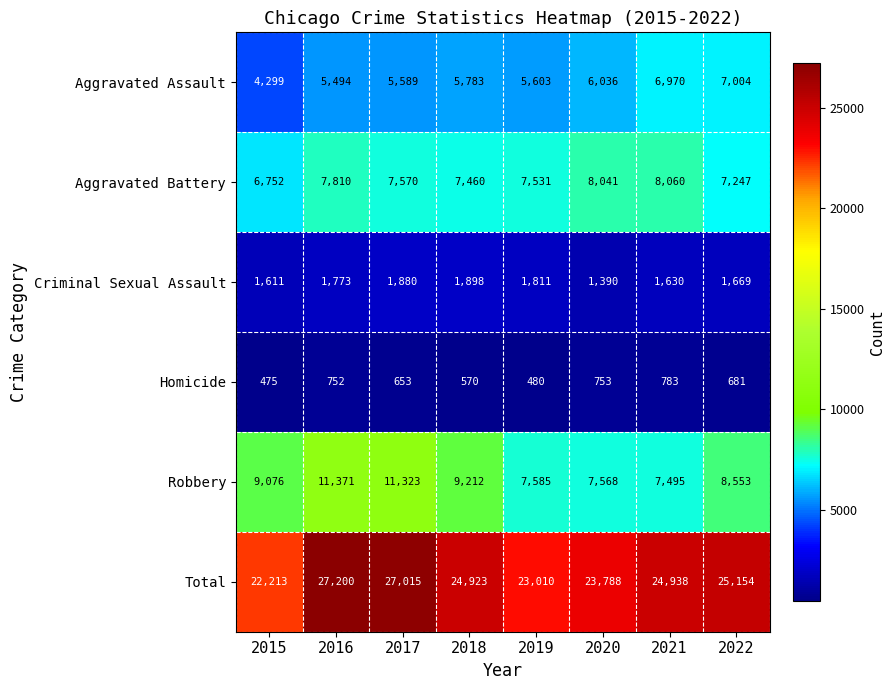

Where is Criminal Sexual Assault nearest to the value 1644?

2021